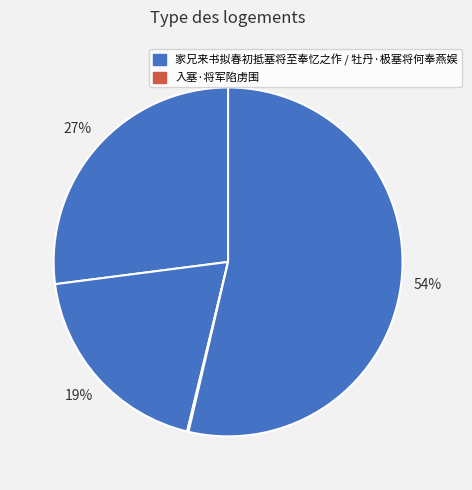

To the nearest percent, what is the average slice percentage?

25%